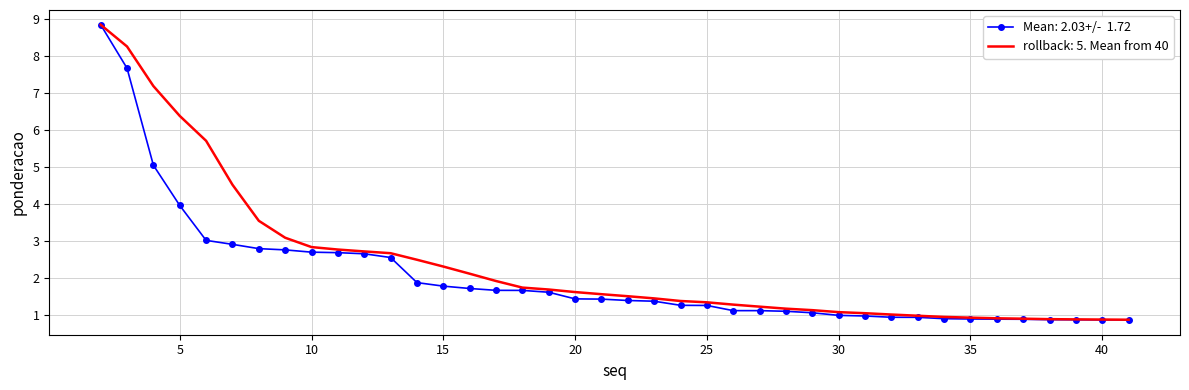

What is the greatest value displayed?

8.9